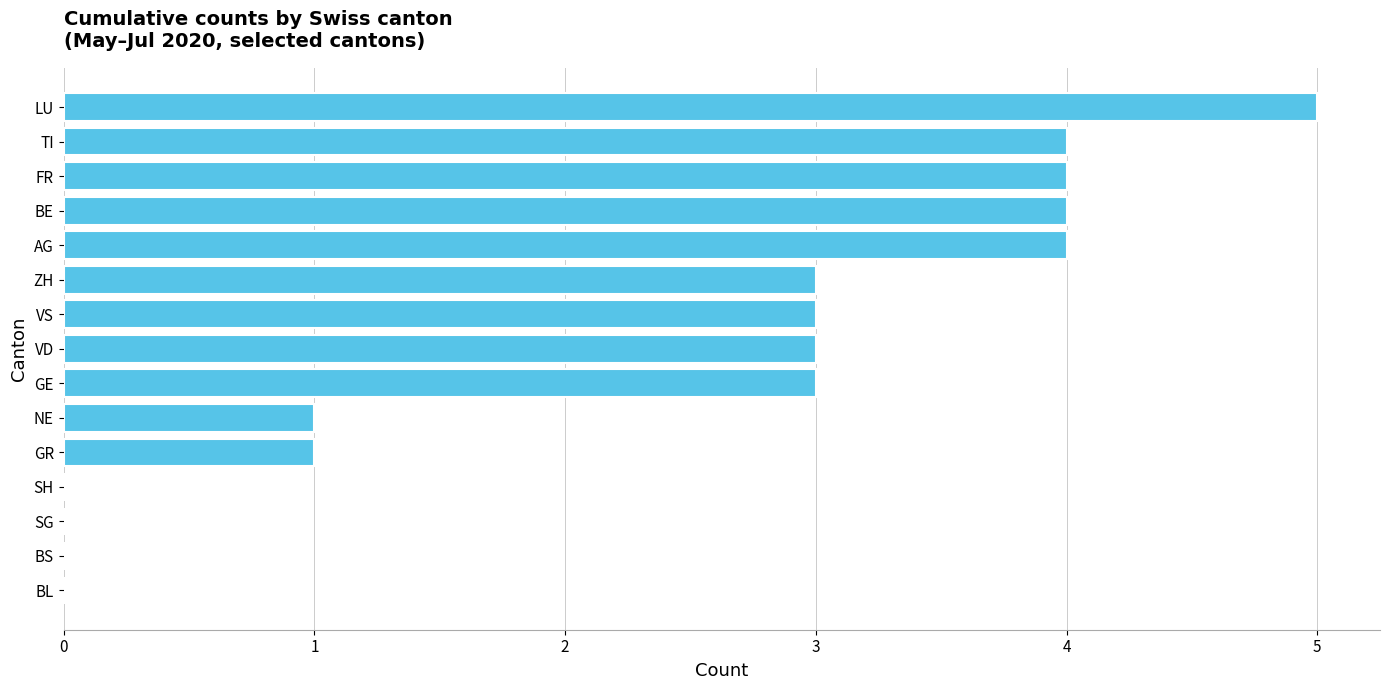

What value does the data have at GE?

3